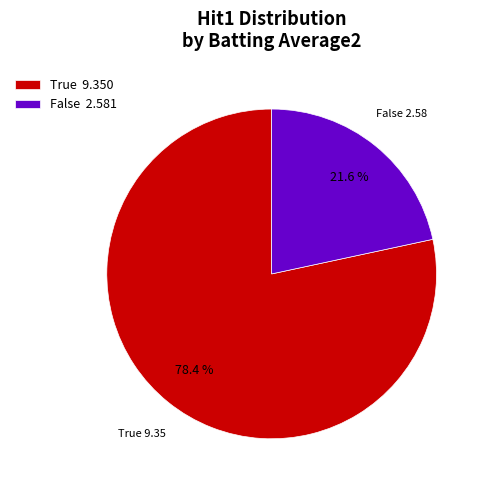

What is the smallest slice in the pie chart?

False